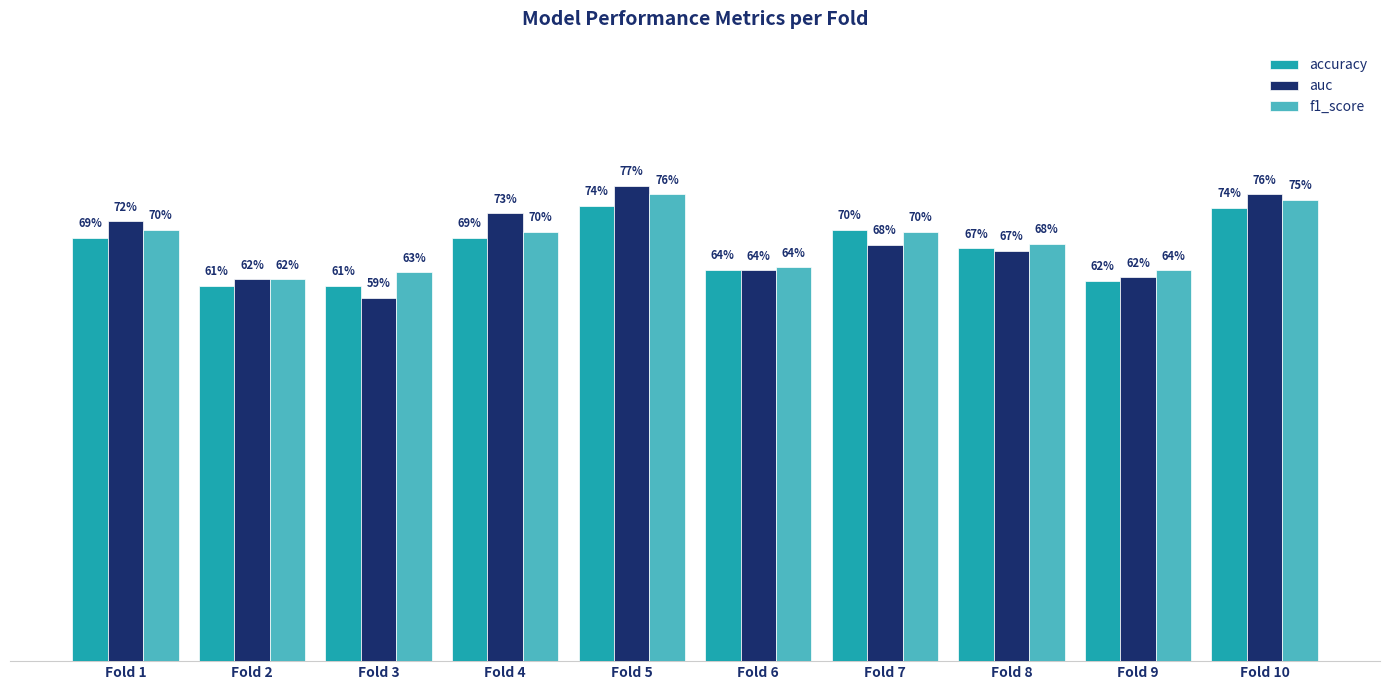

Is it true that f1_score equals 1.0 at Fold 1?

False